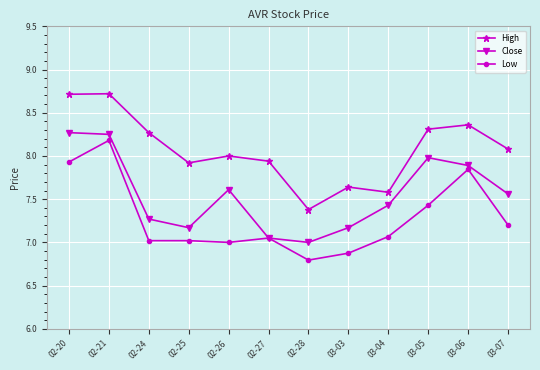

How many data points does each series have?

12